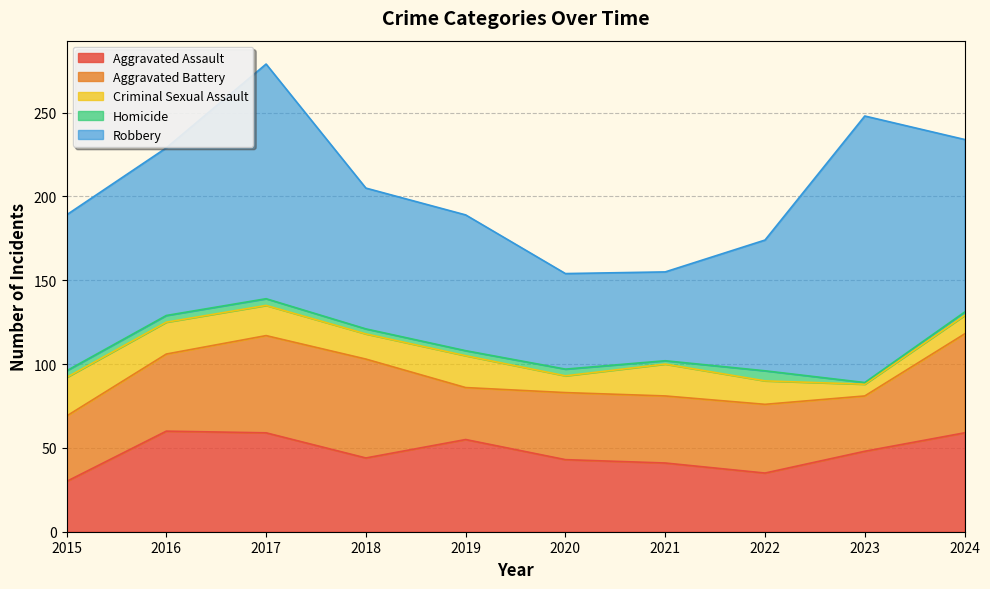

What is the sum of the Homicide values at 2023 and 2024?

3